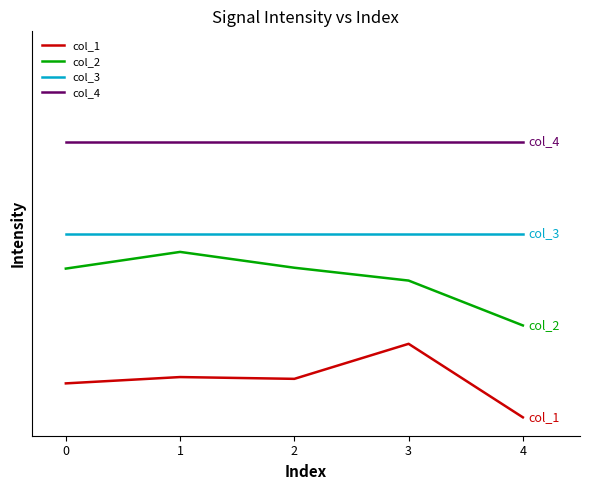

Is the value of col_2 at 1 greater than the value of col_4 at 2?

No